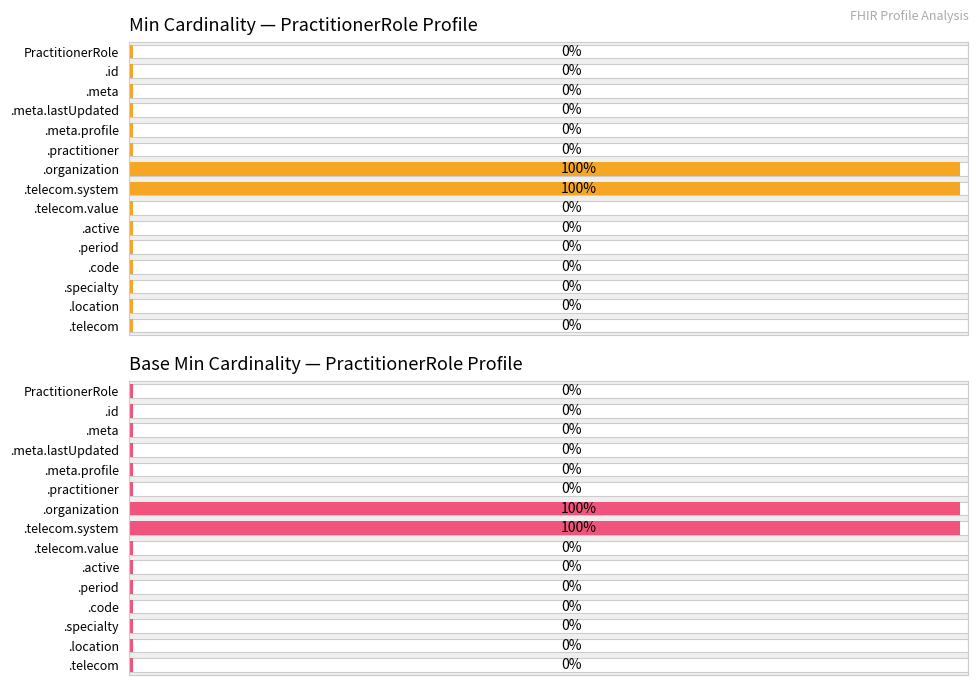

Is the value of Base Min at PractitionerRole.code greater than the value of Min at PractitionerRole.organization?

No